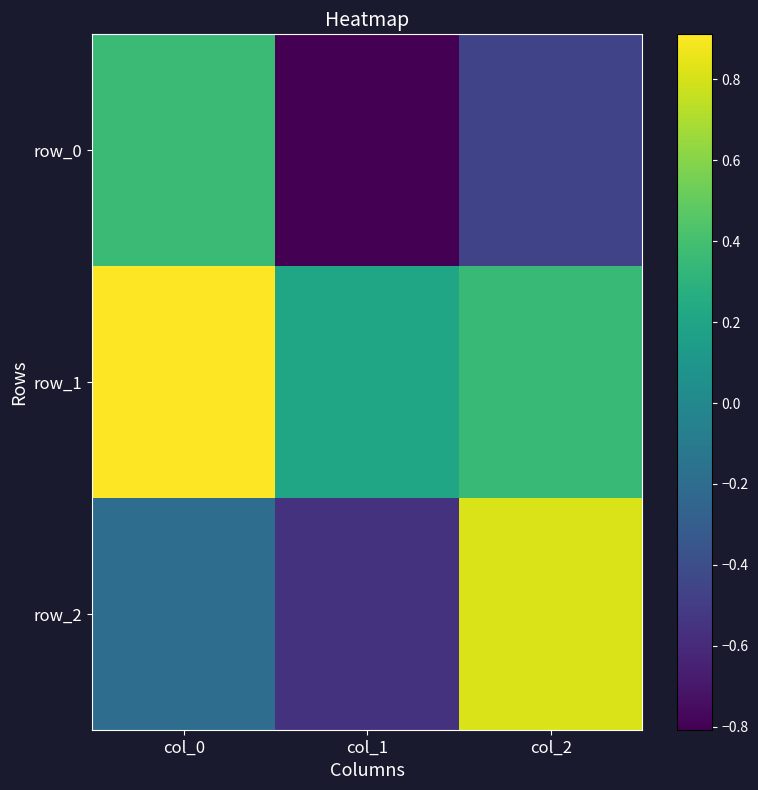

Is it true that row_2 equals -0.3 at col_1?

False